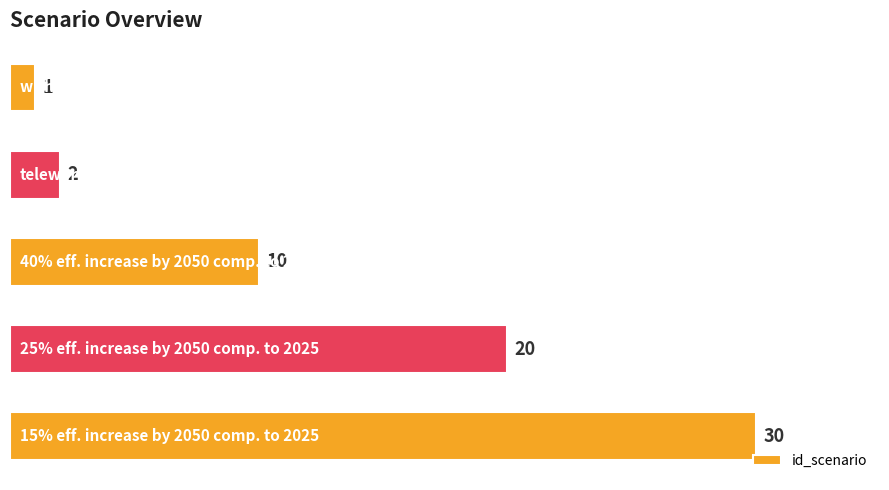

What is the value of the 5th bar from the top?

30